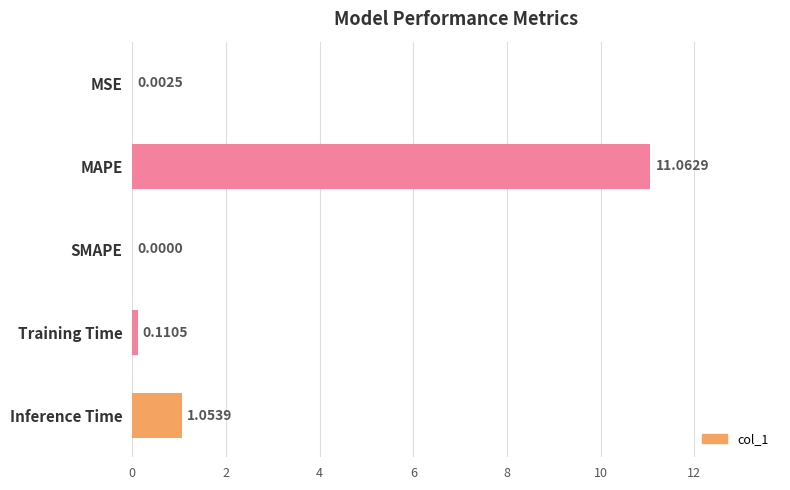

Which category has the highest value across all series?

MAPE